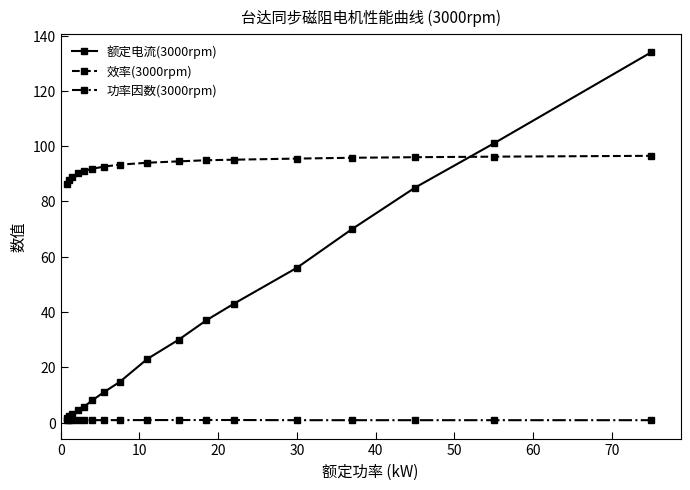

True or false: 效率(3000rpm) and 功率因数(3000rpm) intersect in this chart.

False